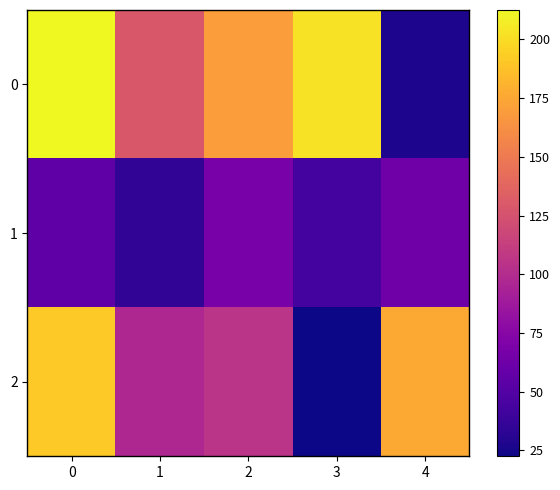

Reading left to right, extract all data points from this chart.

0: 0=212.5	1=129.0	2=170.0	3=202.8	4=27.3
1: 0=55.8	1=34.4	2=67.2	3=43.2	4=63.2
2: 0=191.4	1=96.8	2=105.6	3=22.5	4=175.5